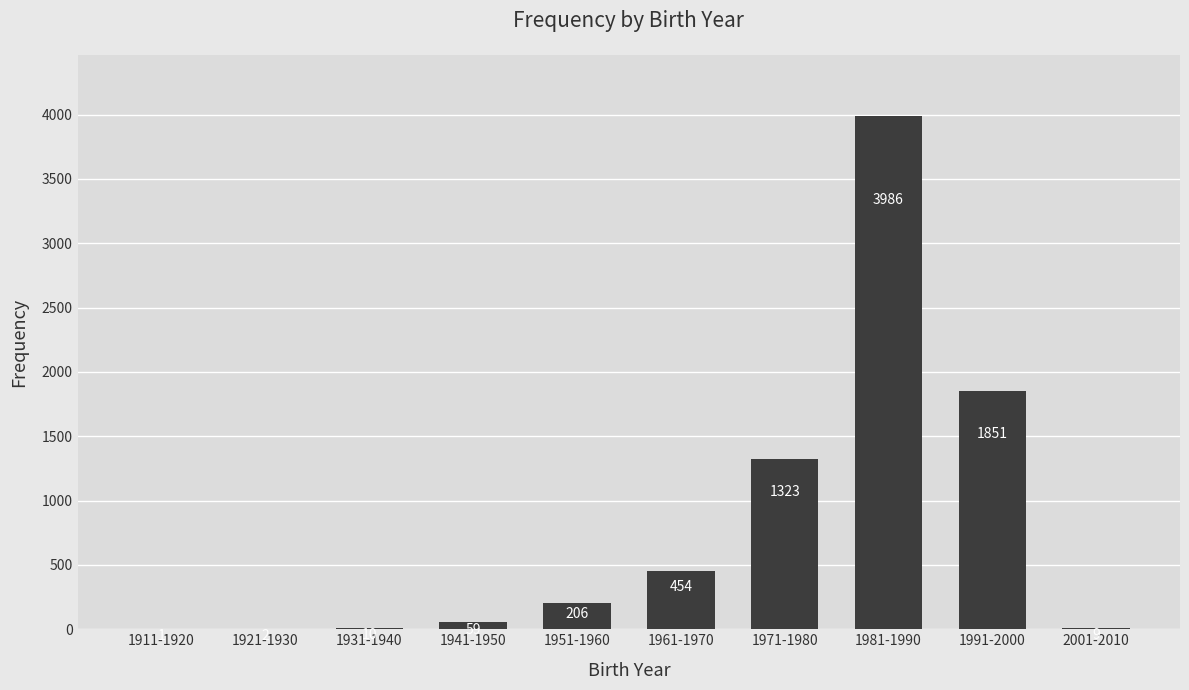

How many distinct data groups are displayed?

1